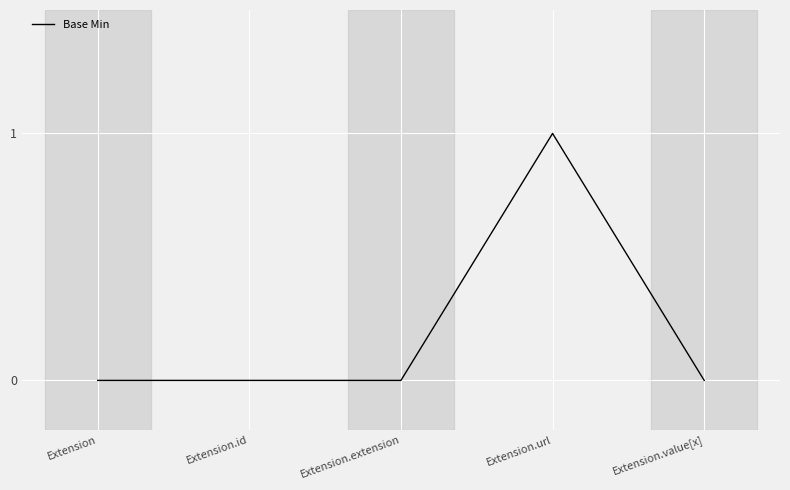

The value at Extension is 0. True or false?

True